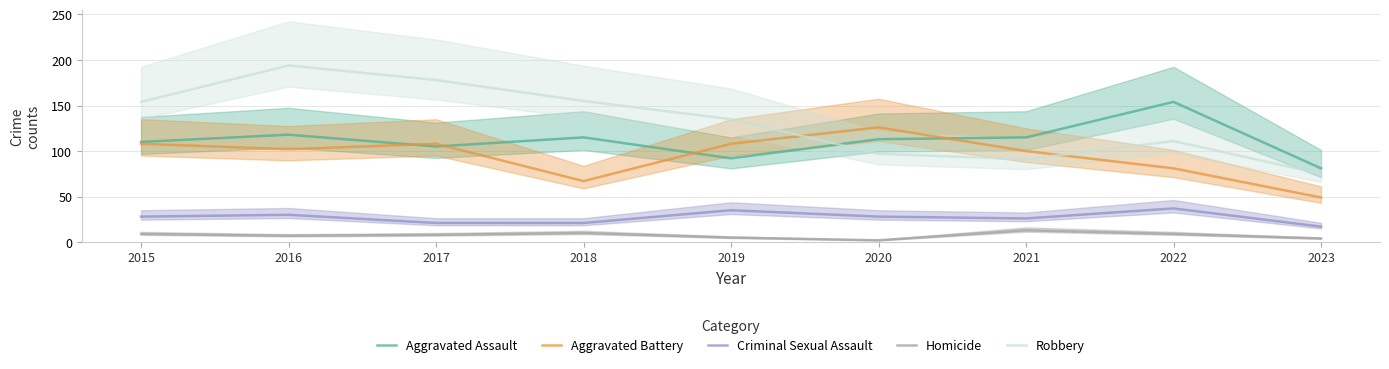

List the series in order of their peak value, lowest first.

Homicide, Criminal Sexual Assault, Aggravated Battery, Aggravated Assault, Robbery